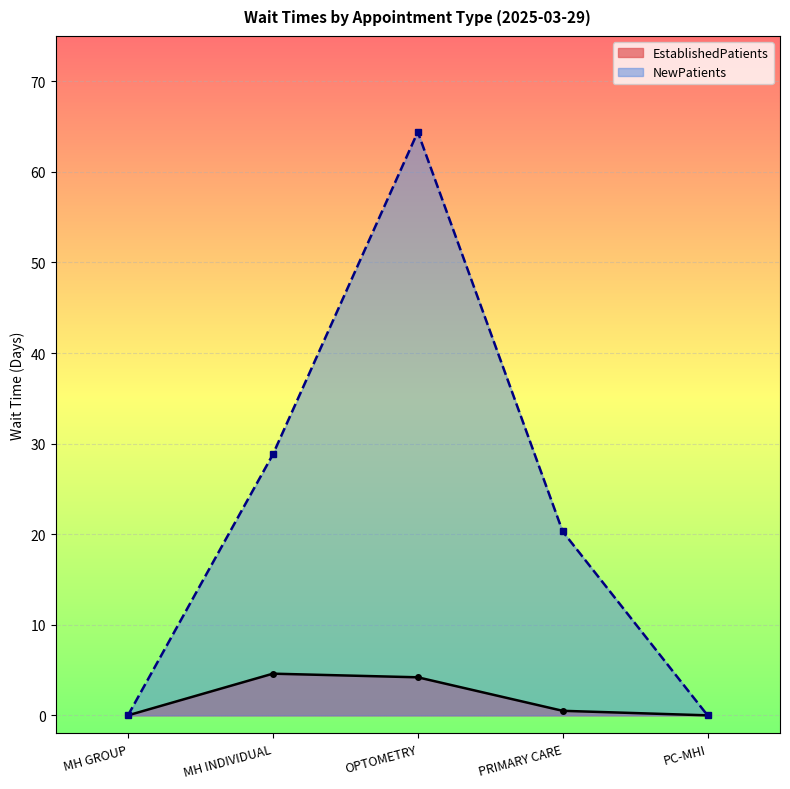

Rank the series at PRIMARY CARE from lowest to highest value.

EstablishedPatients, NewPatients